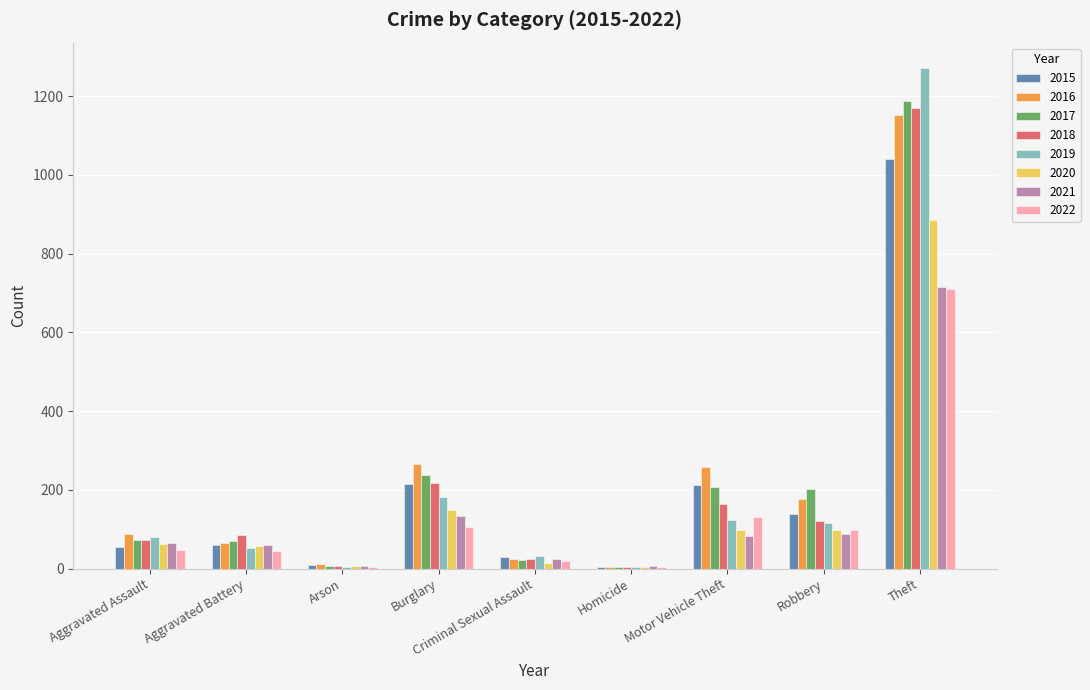

Which label corresponds to the largest value in the chart?

Theft